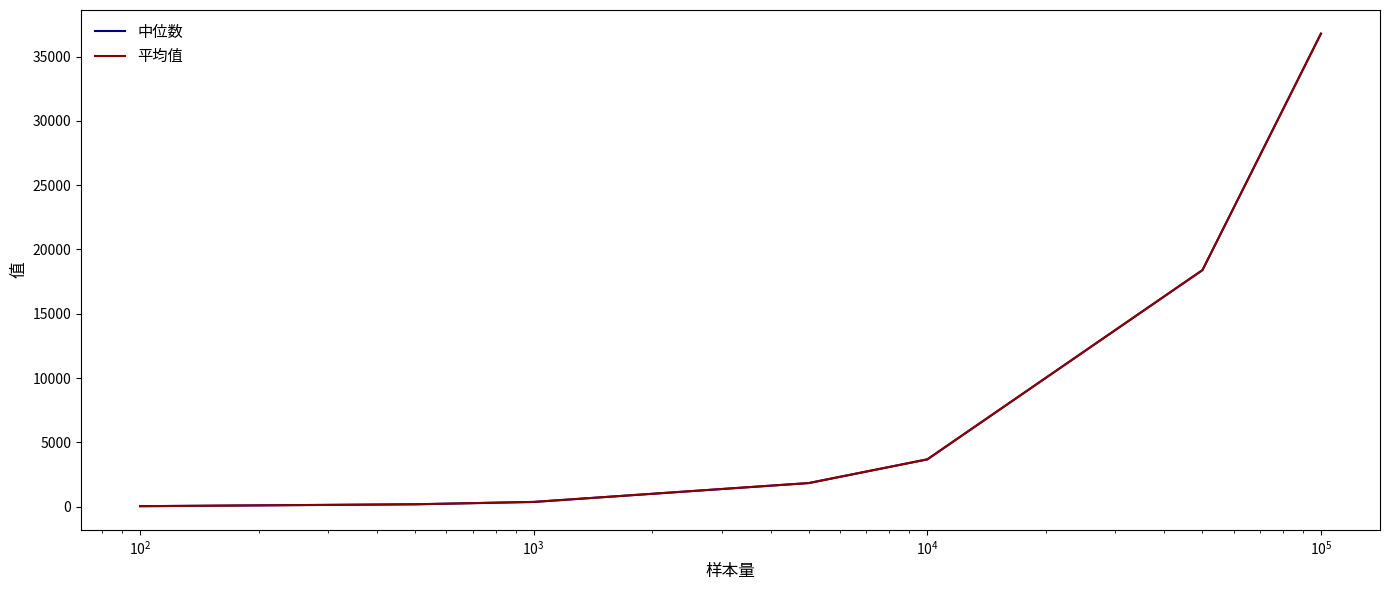

What is the maximum value for 平均值?

36788.1